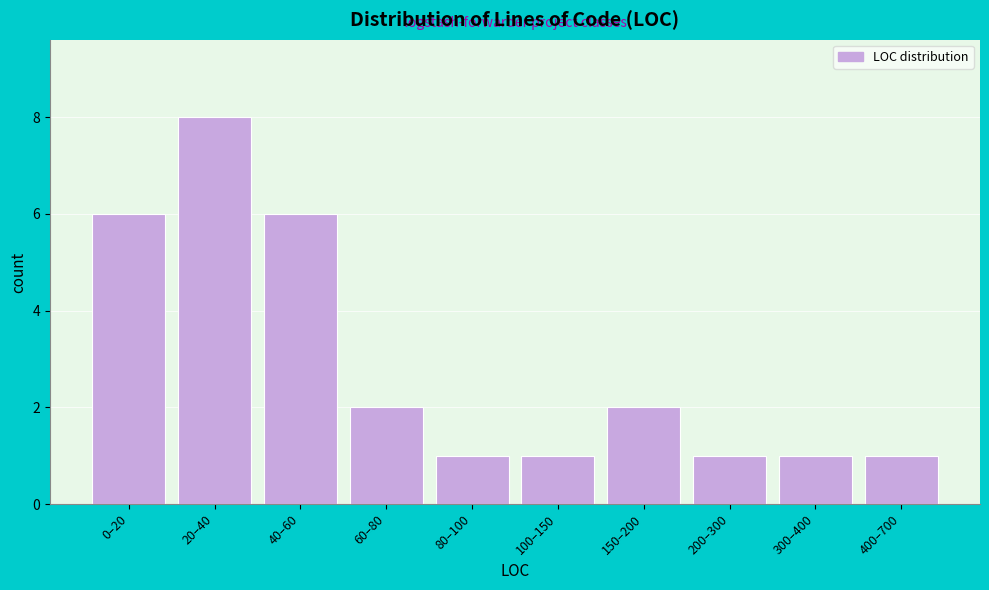

Reading right to left, what are all the values shown in this chart?

1	1	1	2	1	1	2	6	8	6